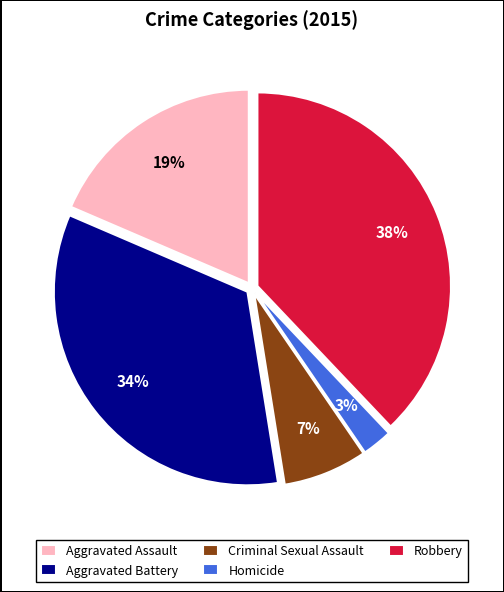

Is there a majority slice in this chart?

No